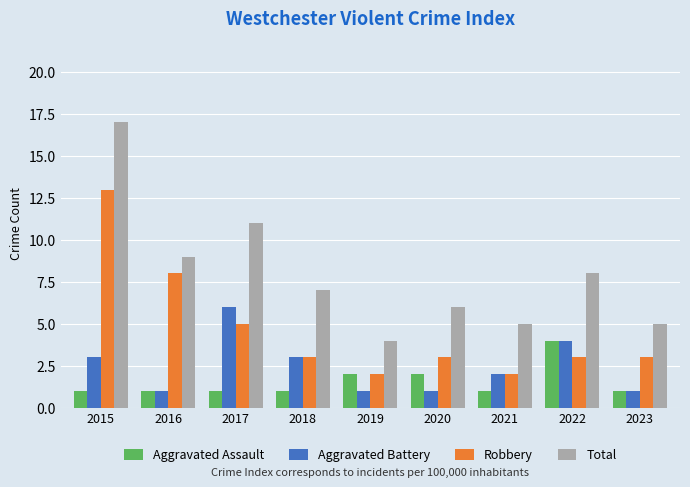

At which category is the sum across all series the highest?

2015